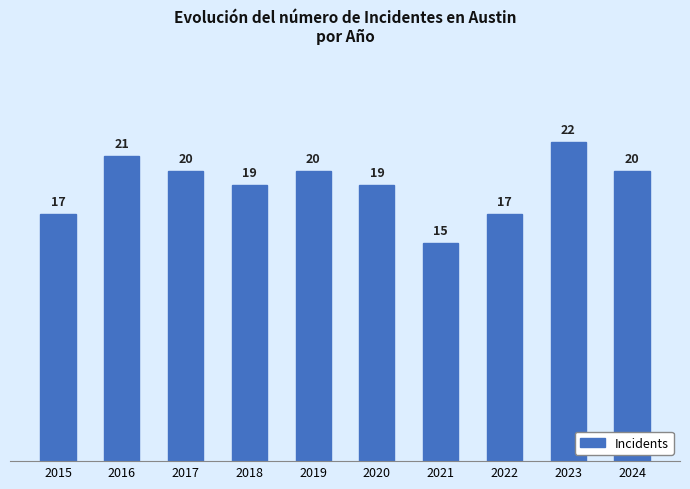

What is the change in value from 2015 to 2021?

-2